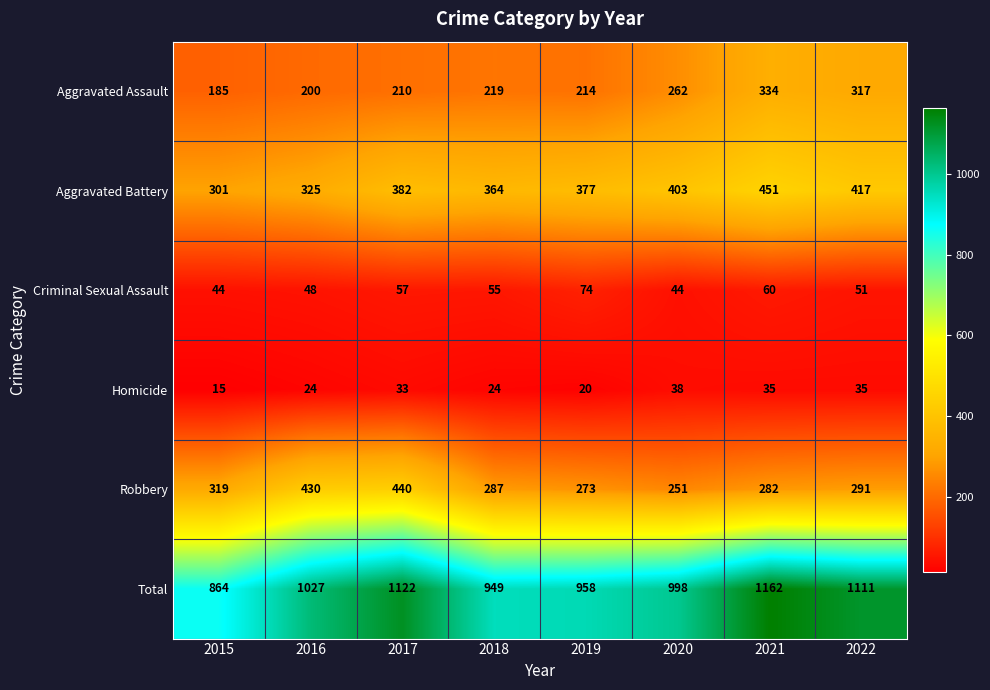

What is the total value across all series at 2022?

2222